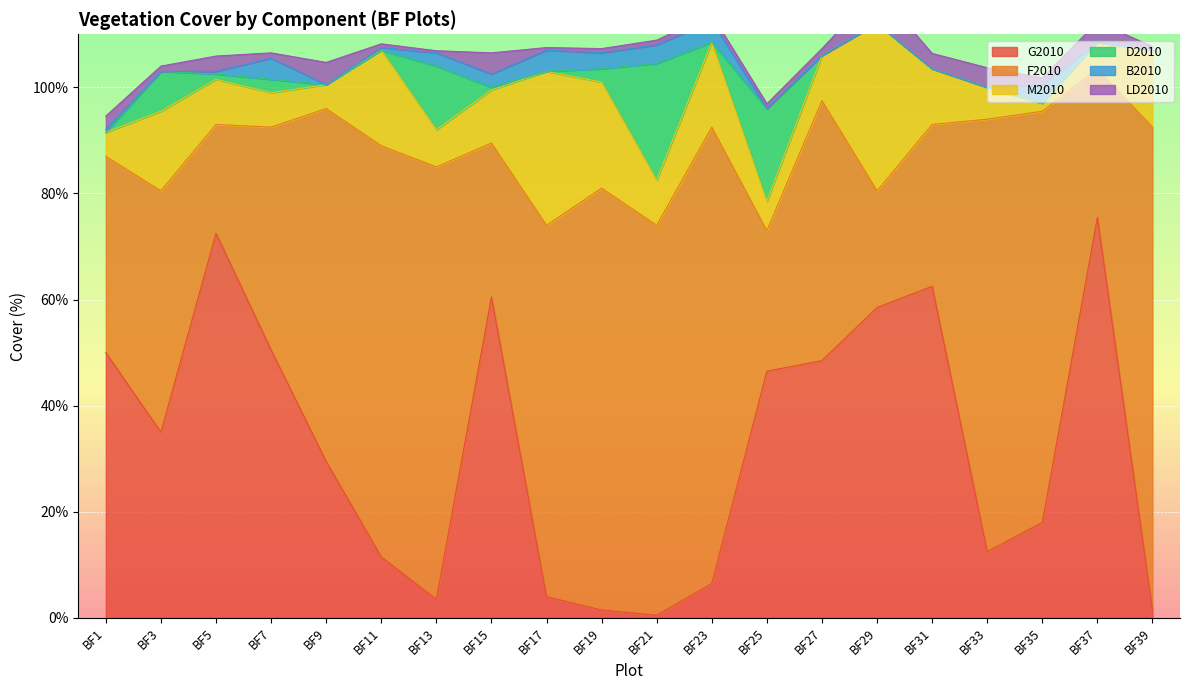

At which label is D2010 closest to 11?

BF13